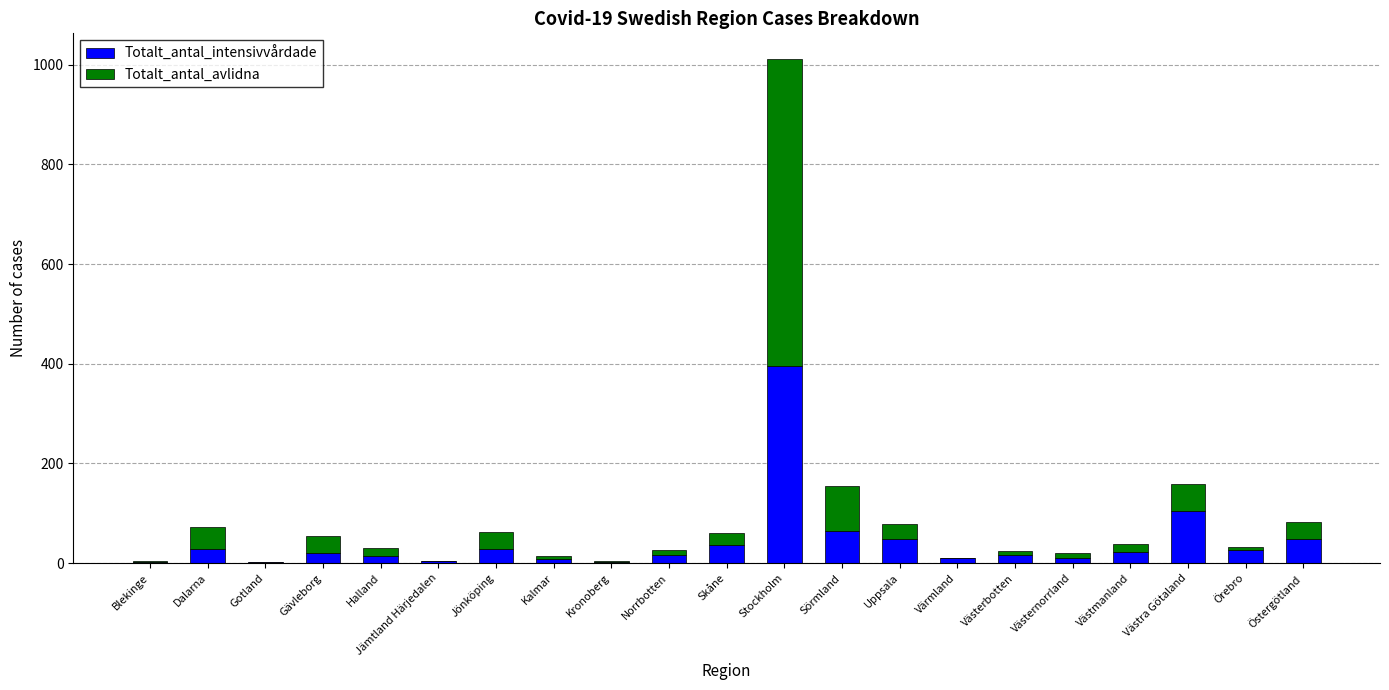

At which label is Totalt_antal_intensivvårdade closest to 199?

Västra Götaland